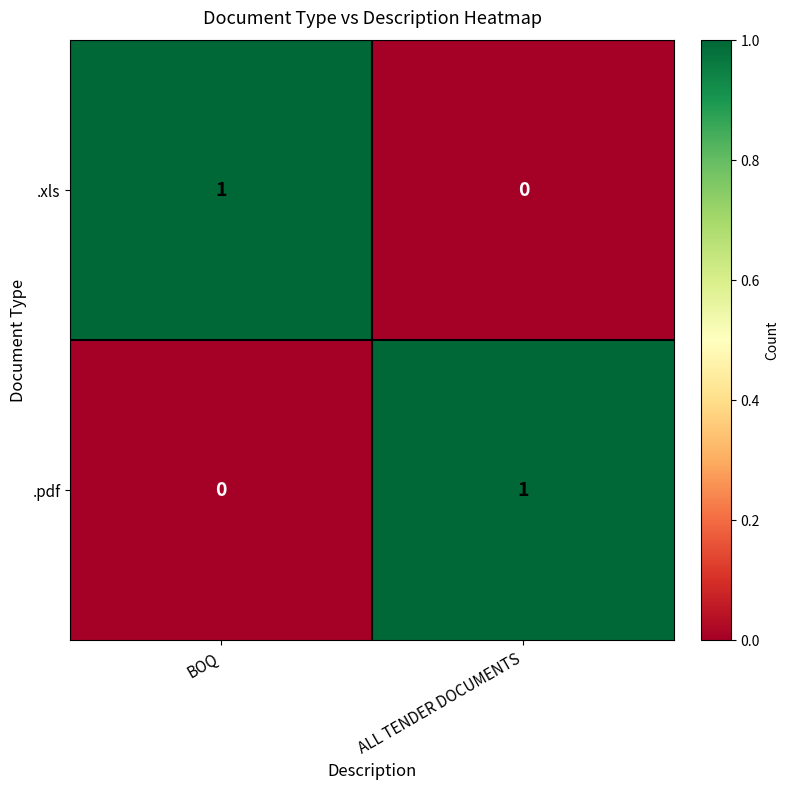

Is the value of .pdf at BOQ greater than the value of .xls at BOQ?

No